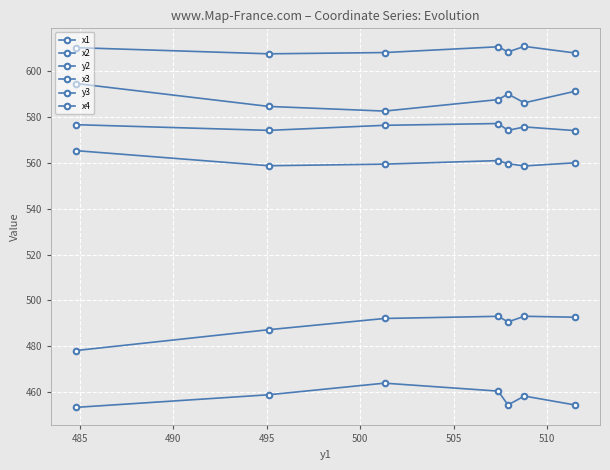

Count the number of data series in this chart.

6